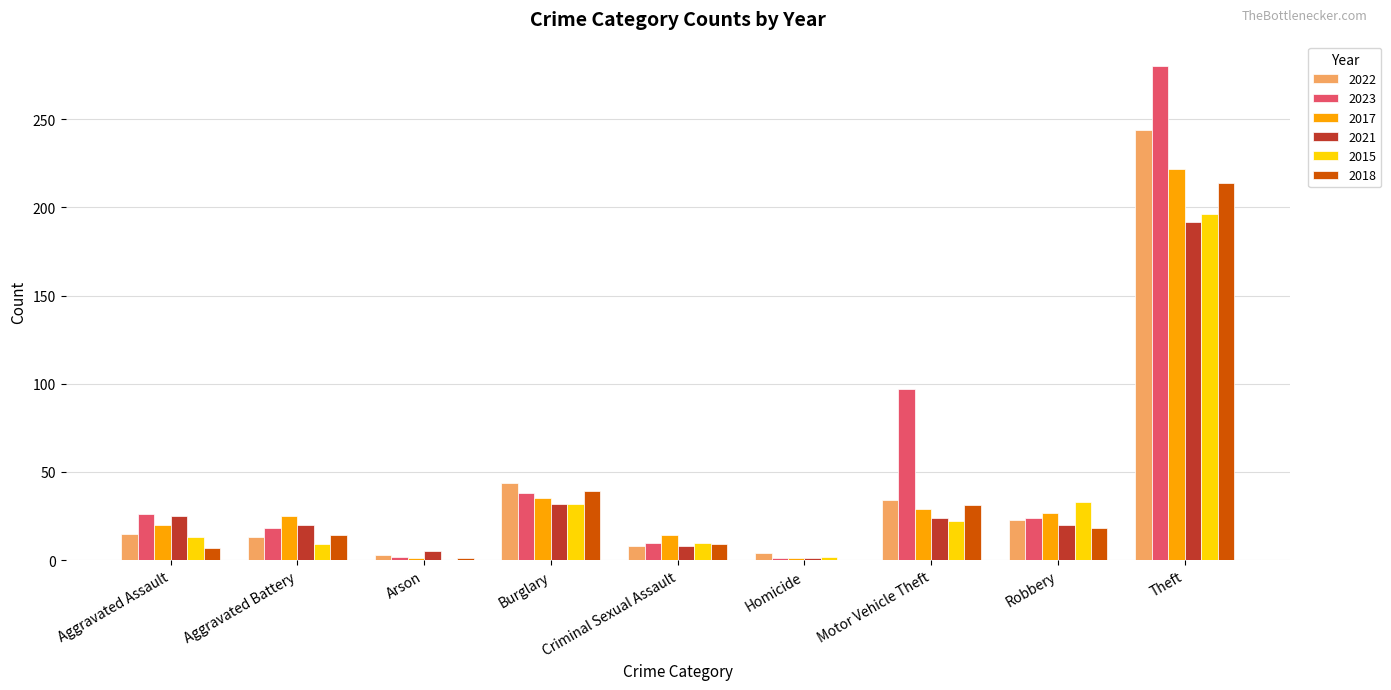

True or false: 2017 has a value of 23 at Criminal Sexual Assault.

False